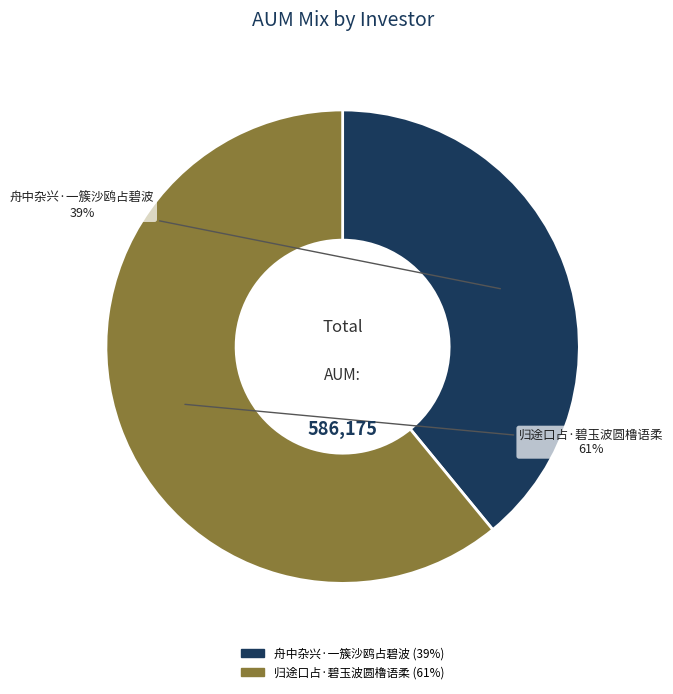

Combined, do 舟中杂兴·一簇沙鸥占碧波 and 归途口占·碧玉波圆橹语柔 account for over 50%?

Yes